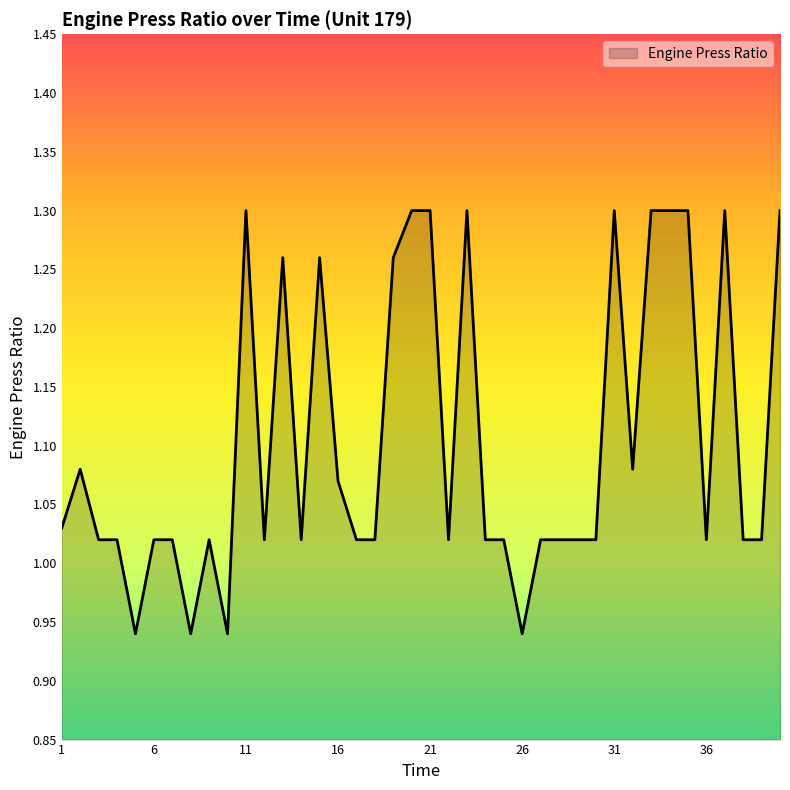

What is the difference between the maximum and minimum values?

0.4